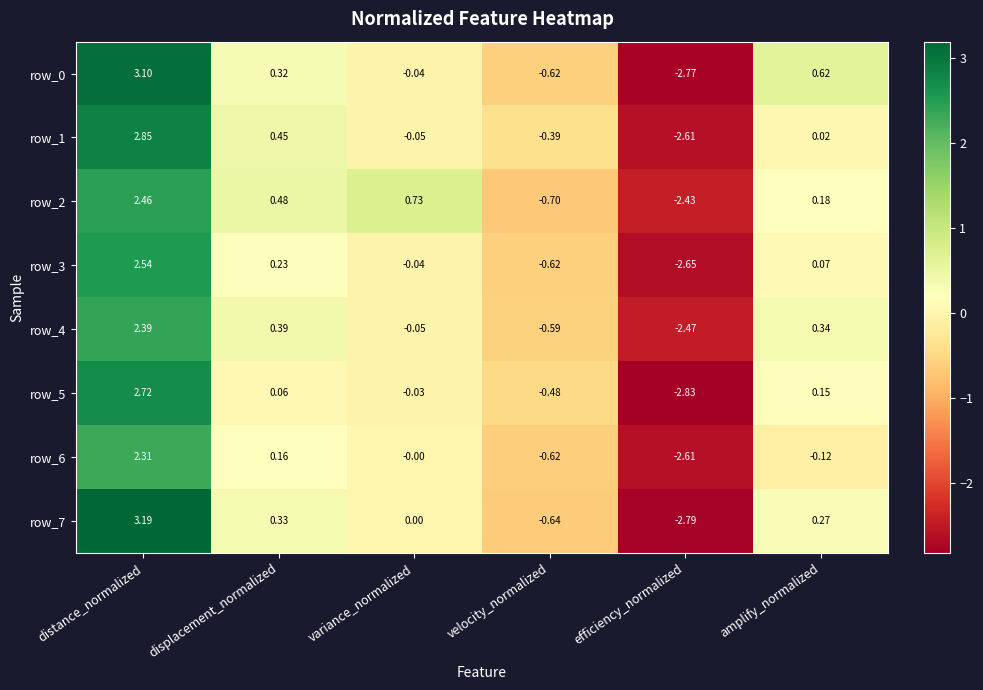

Which label corresponds to the largest value in the chart?

distance_normalized